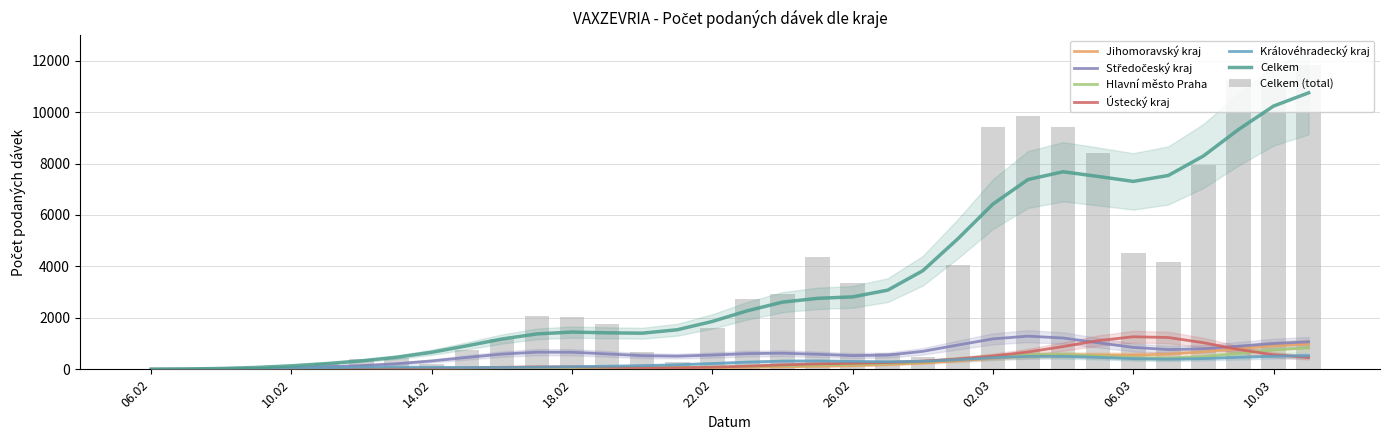

Which series has the largest range (max minus min)?

Celkem